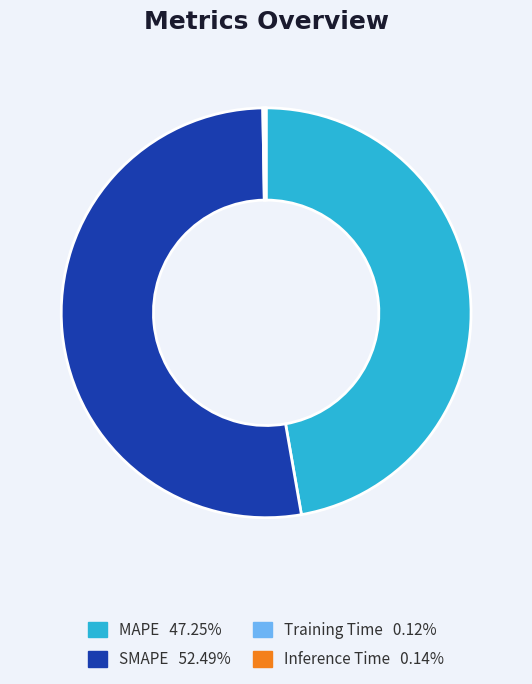

What is the largest slice in the pie chart?

SMAPE